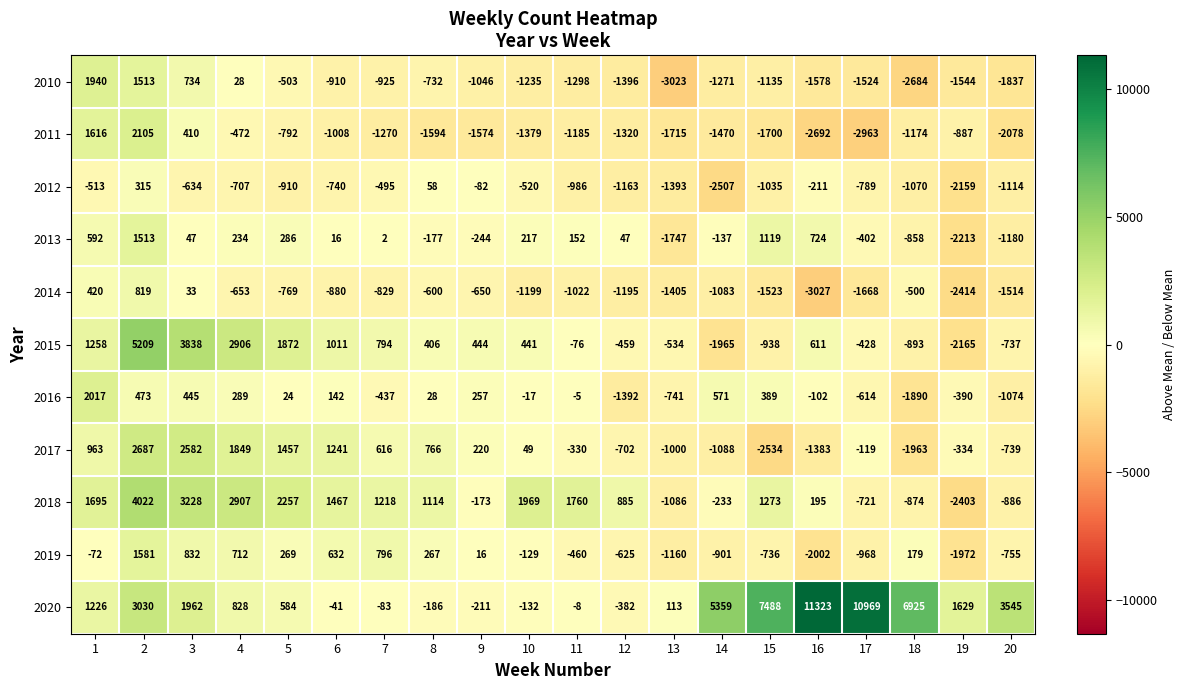

Rank the series at 5 from highest to lowest value.

2018, 2015, 2017, 2020, 2013, 2019, 2016, 2010, 2014, 2011, 2012